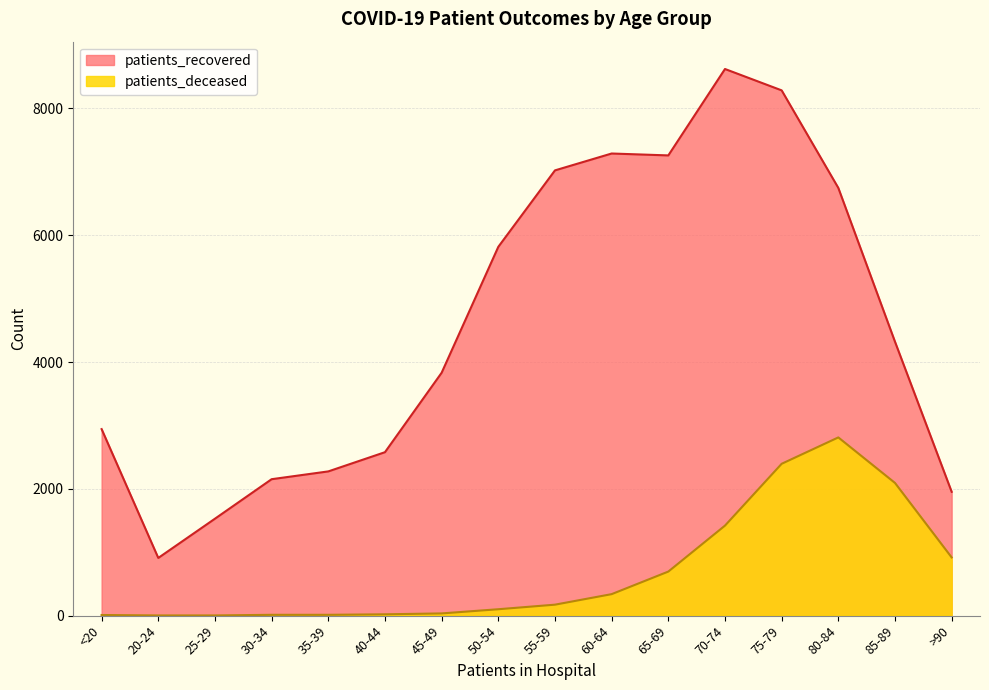

True or false: patients_deceased has more than 1 interior local peaks.

False